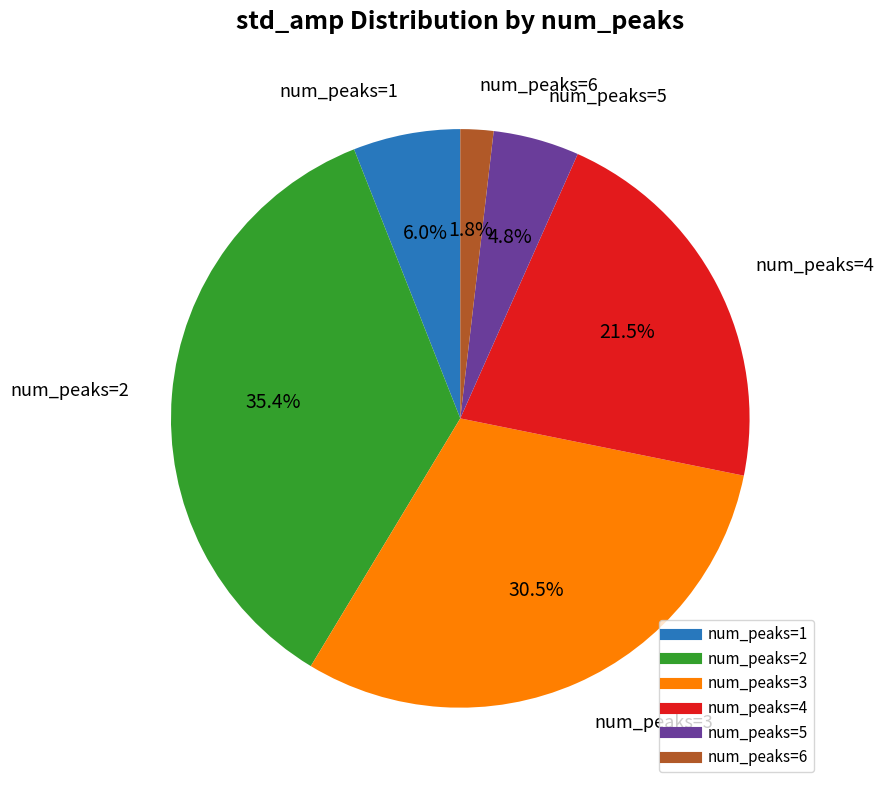

How many slices are in this pie chart?

6